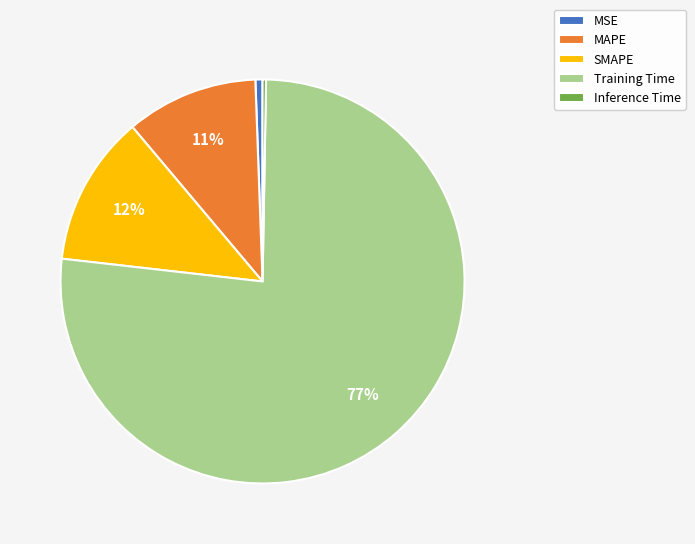

Which category has the biggest portion of the pie?

Training Time